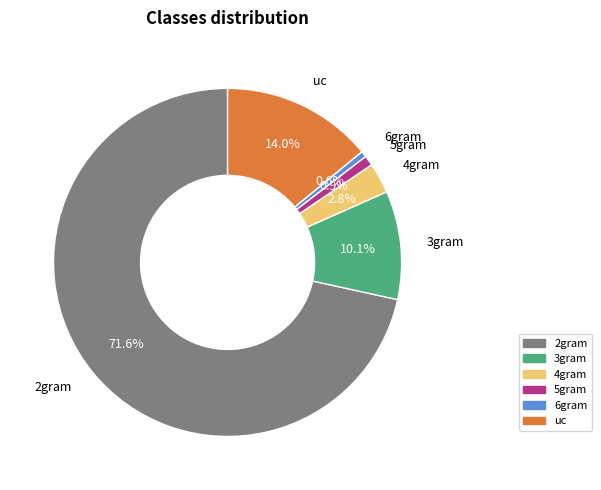

To the nearest percent, what portion does 4gram represent?

3%